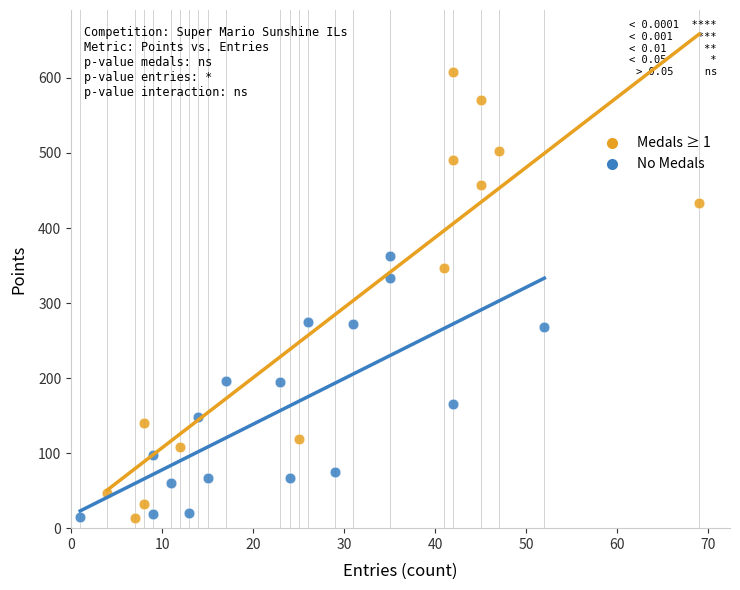

Which series reaches the maximum Y coordinate?

Medals ≥ 1